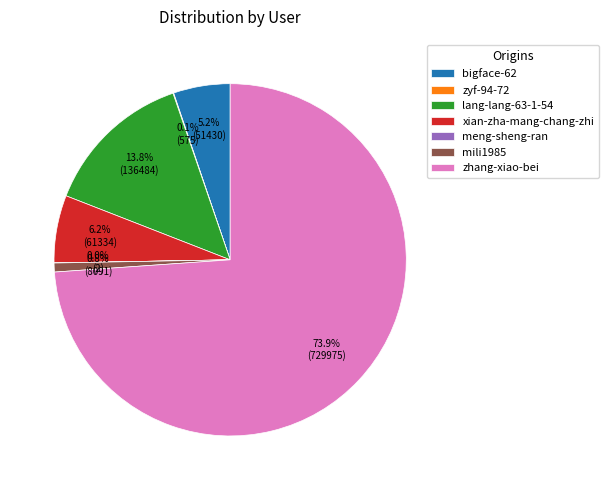

What percentage do bigface-62 and zhang-xiao-bei together represent?

79.1%